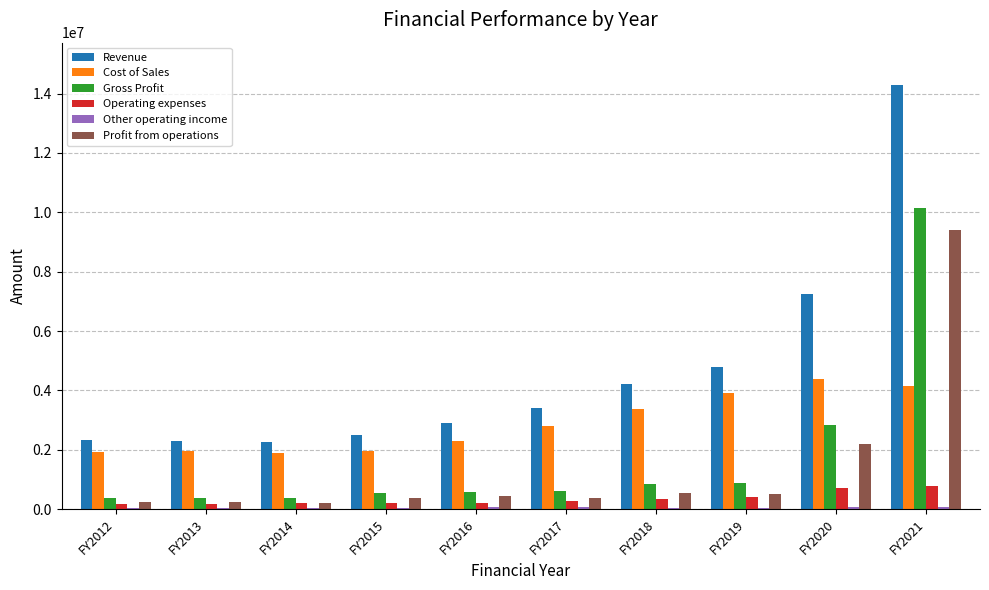

The value of Revenue at FY2017 is 2318751. True or false?

False